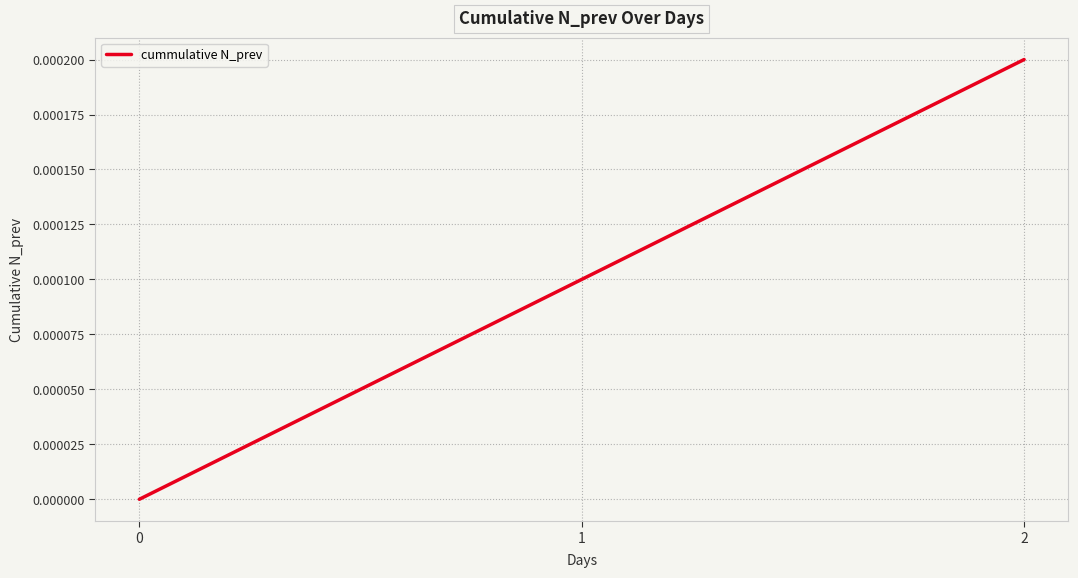

The value at 2 is 0.0. True or false?

True